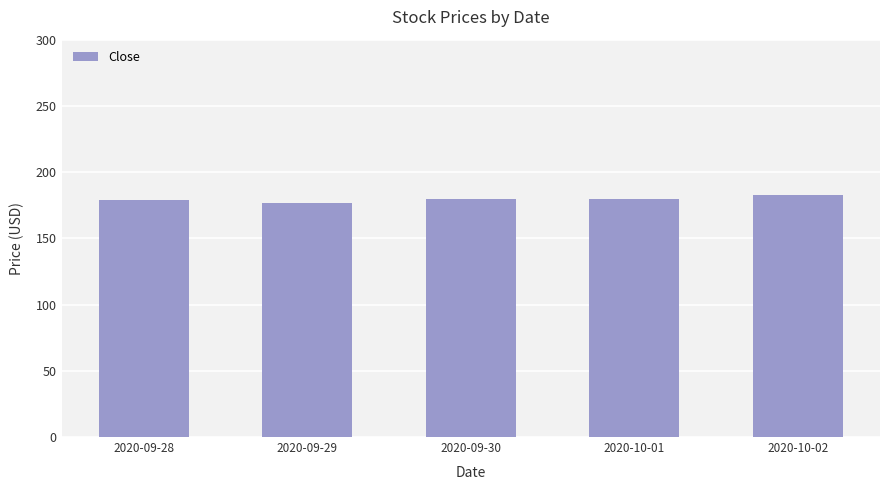

What is the label of the 1st bar from the right?

2020-10-02